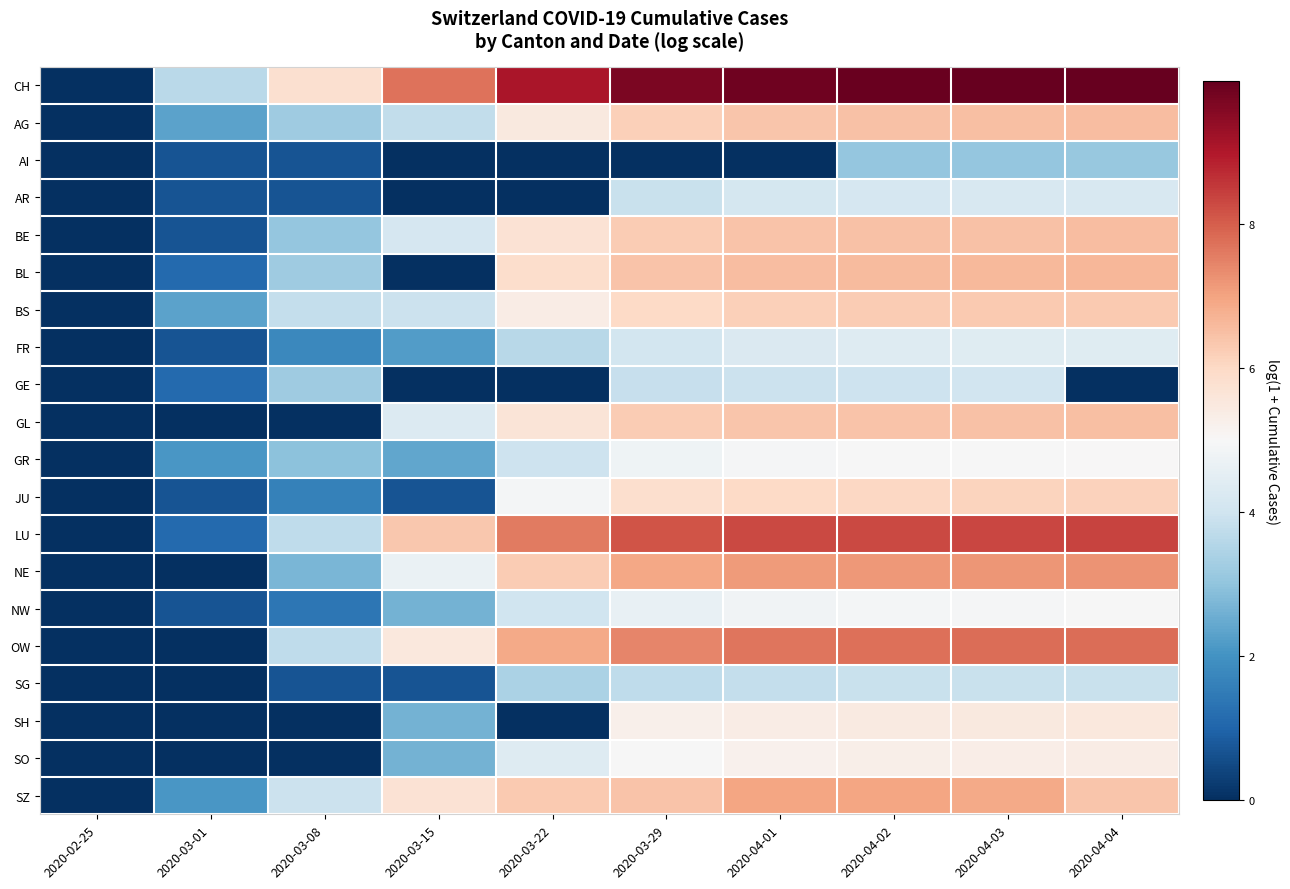

How many distinct data groups are displayed?

20